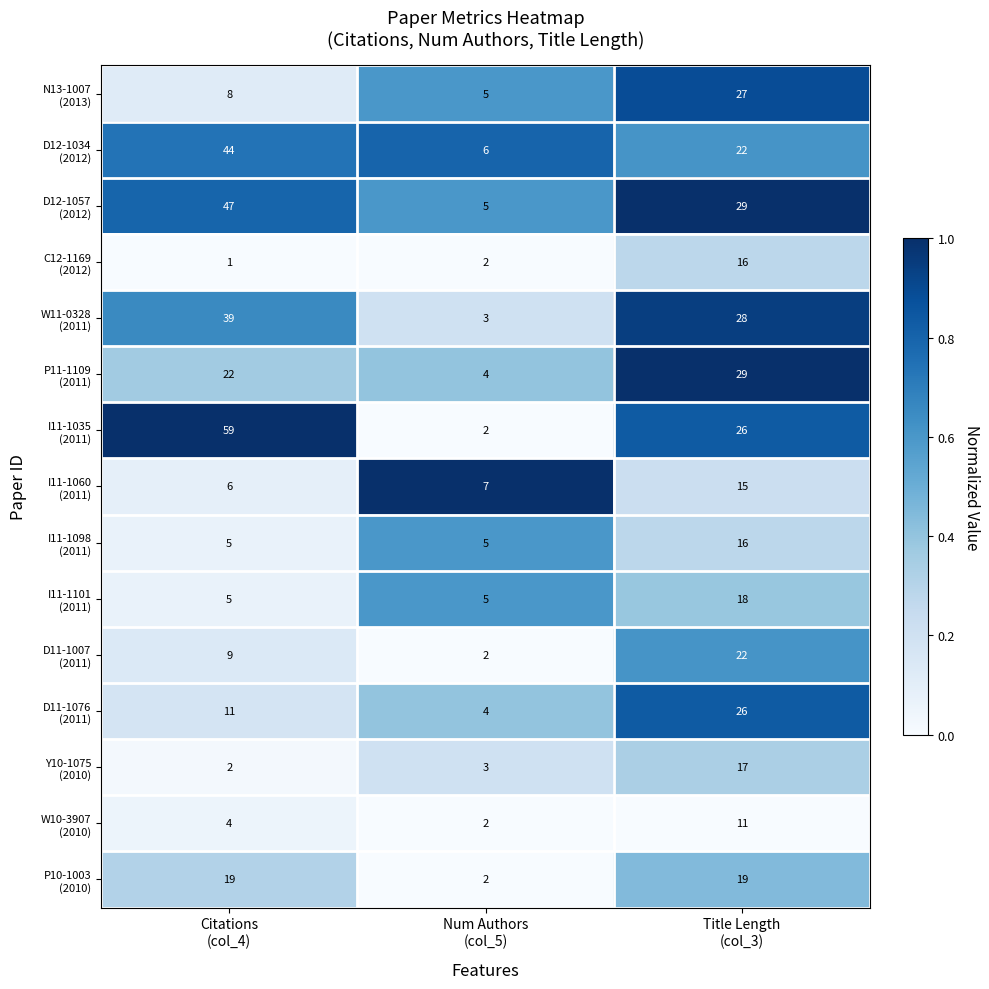

What is the greatest value displayed?

59